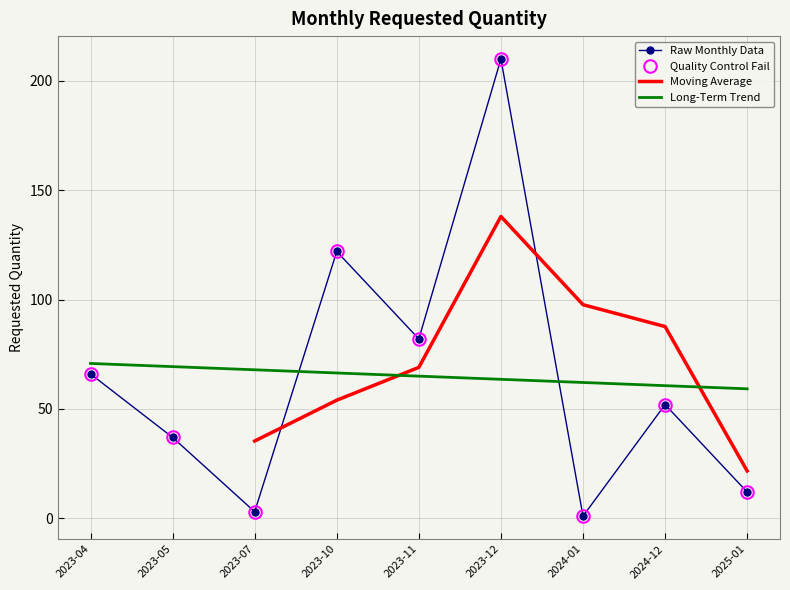

What is the sum of the values at 2023-07 and 2025-01?

15